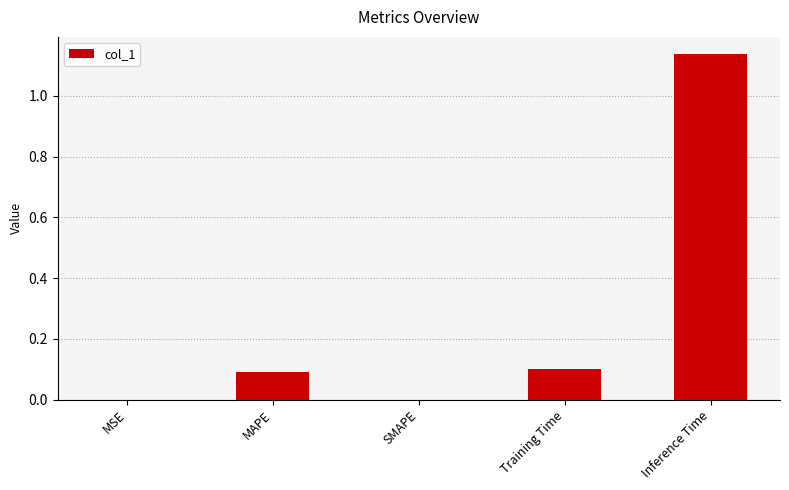

Between Training Time and Inference Time, which is larger?

Inference Time